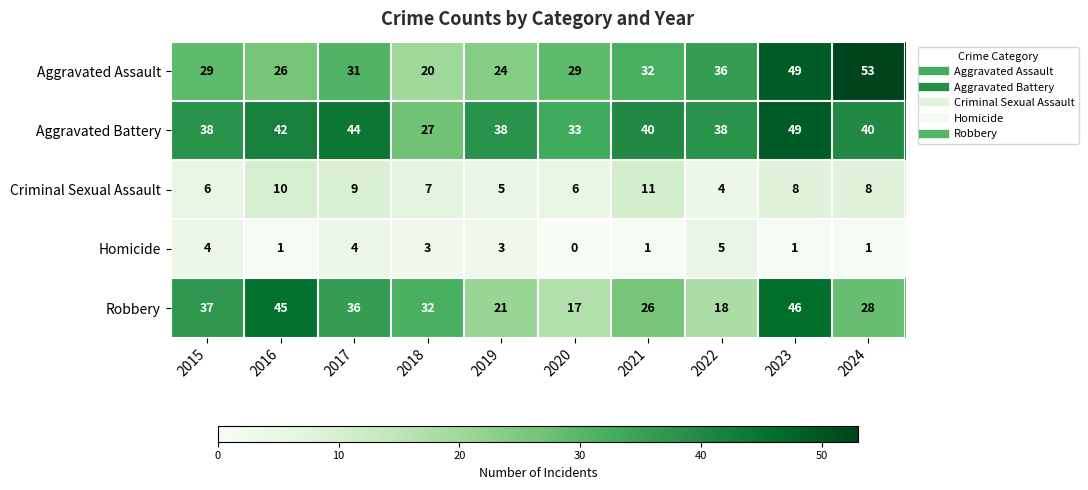

What is the average value of the Criminal Sexual Assault series?

7